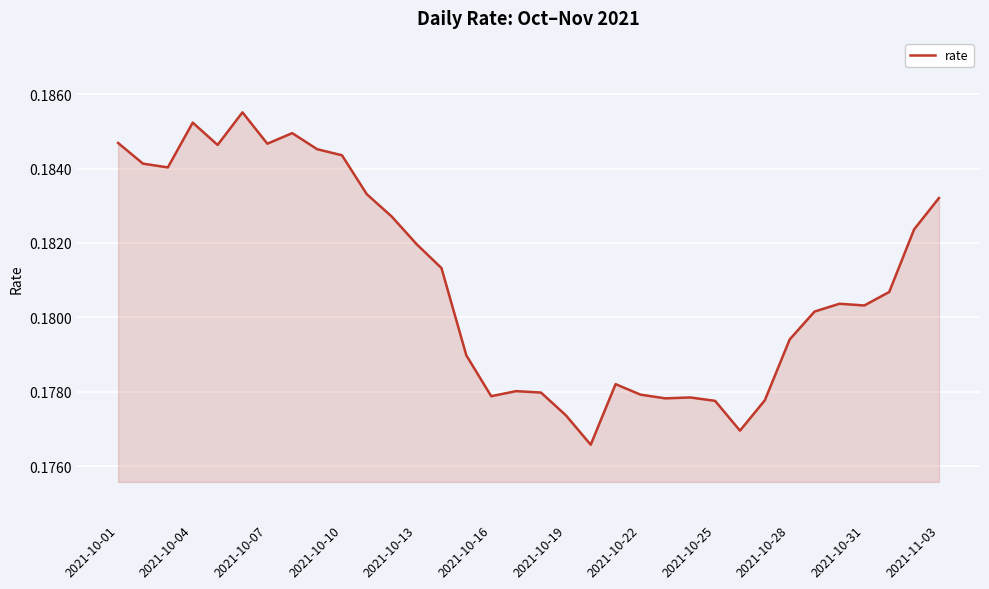

The value at 2021-10-10 is 0.1. True or false?

False